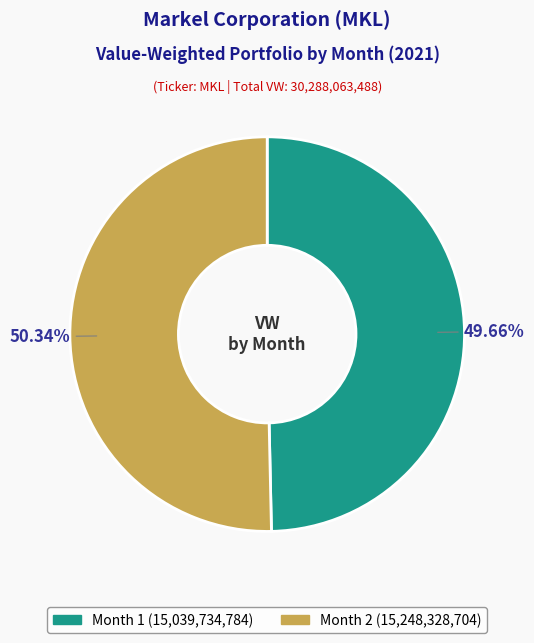

Is the sum of Month 1 and Month 2 greater than half?

Yes